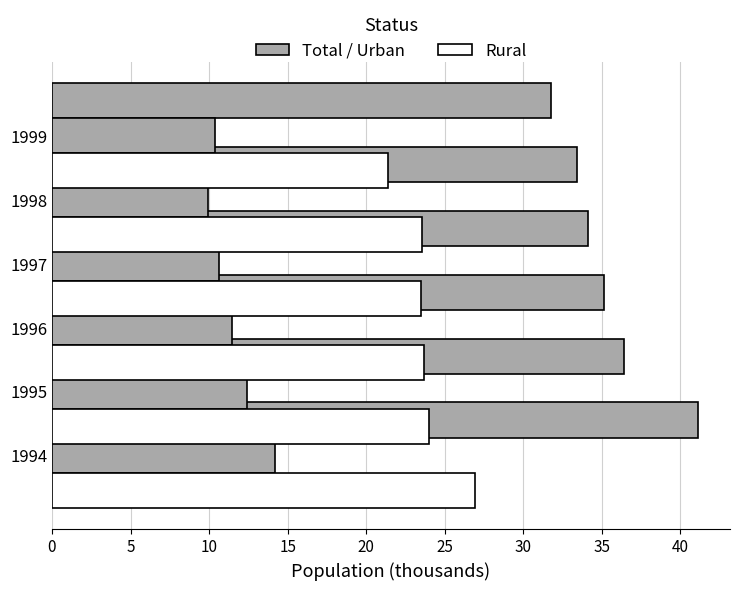

Is the value of Rural at 15 greater than the value of Total at 0?

No